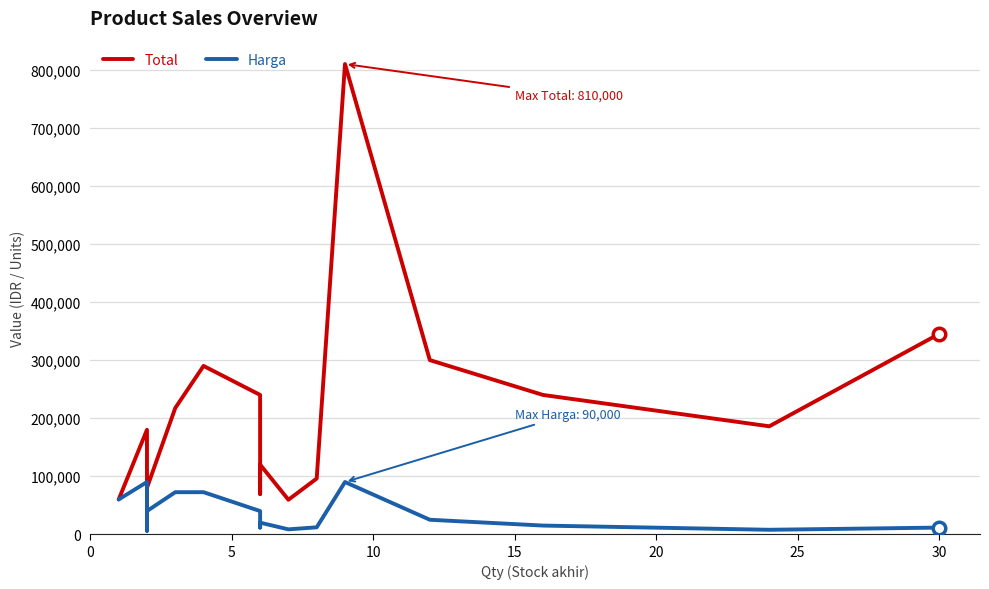

What is the minimum value shown in the chart?

6000